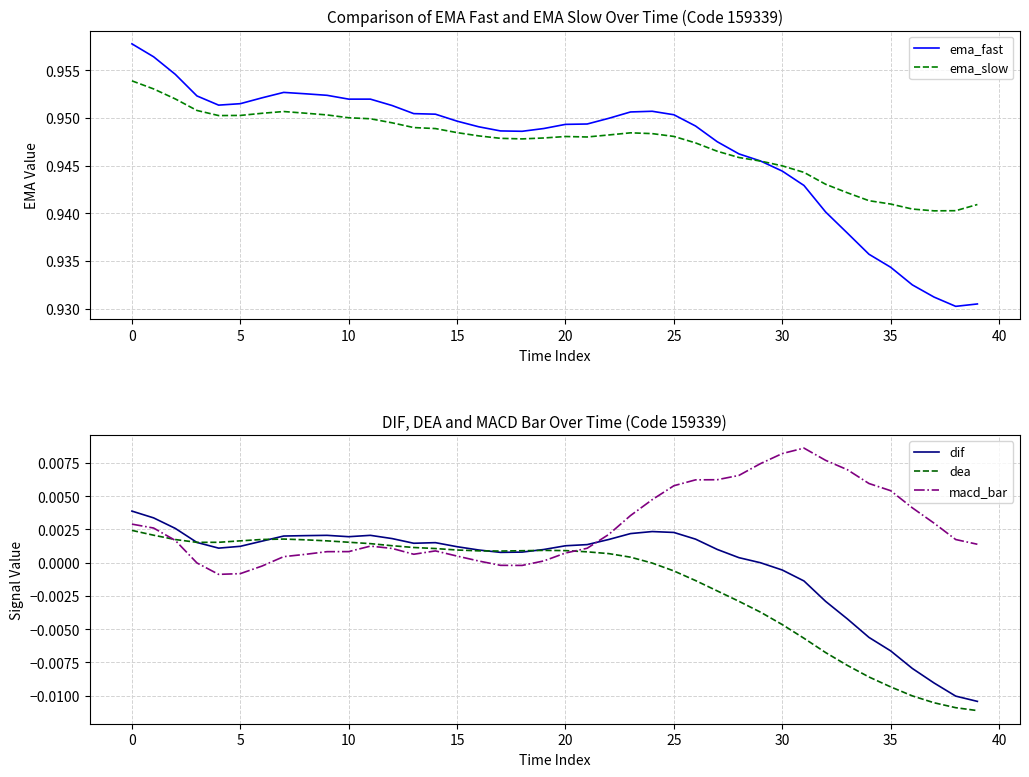

What is the difference between the highest and lowest values at 24?

1.0